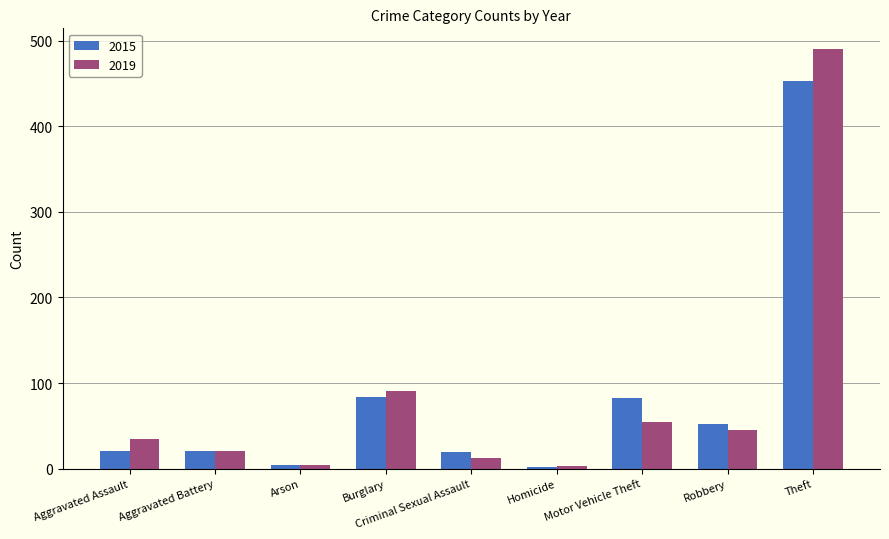

What is the sum of the 2015 values at Robbery and Burglary?

136